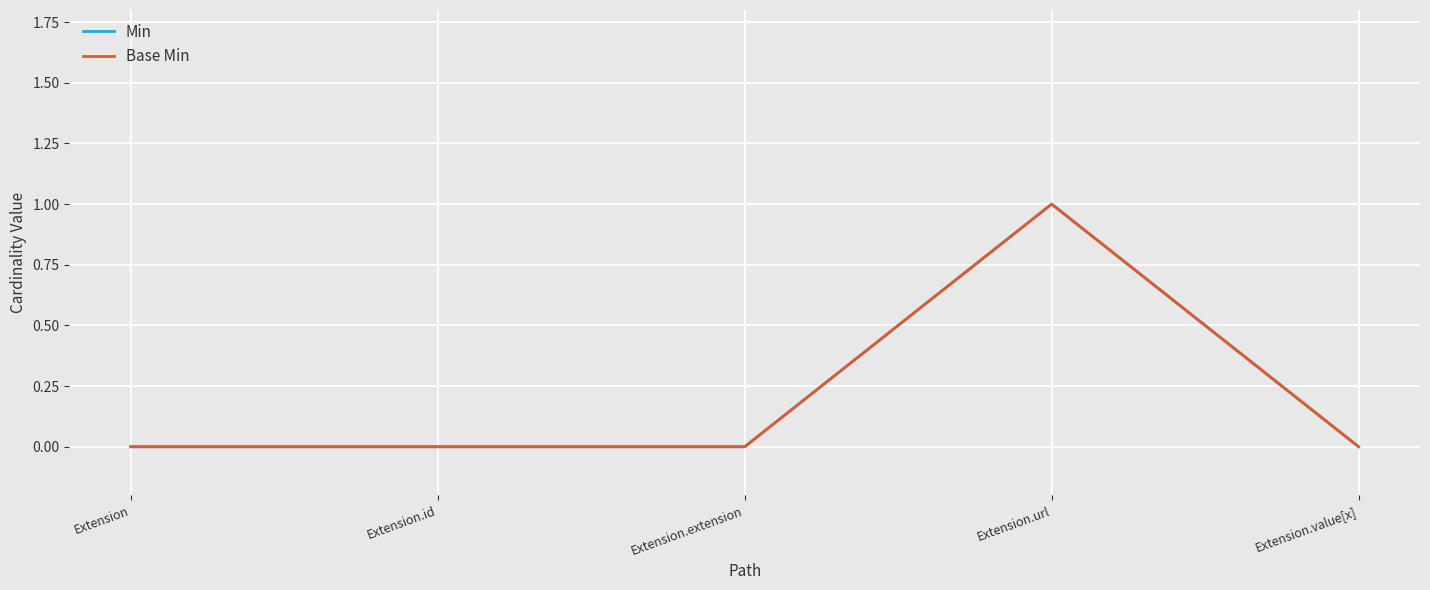

Is this an area chart (filled region under the line)?

No